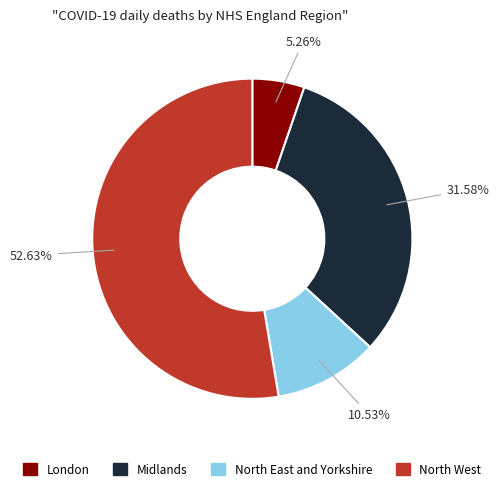

Which category accounts for the majority?

North West